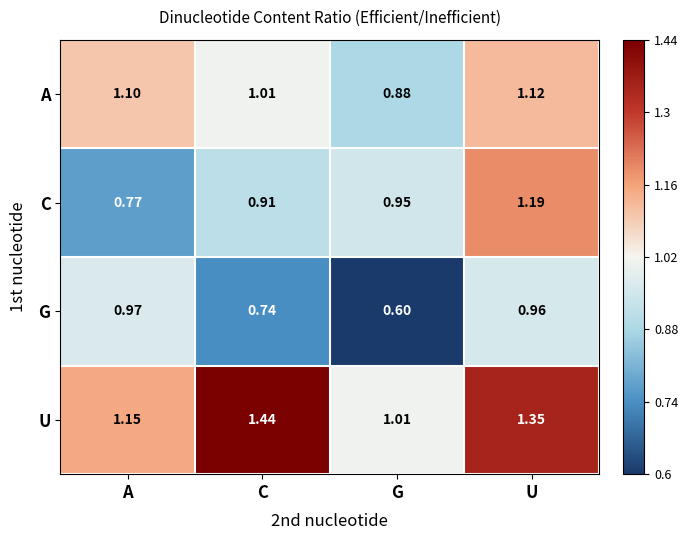

At which label does A first exceed 1?

A